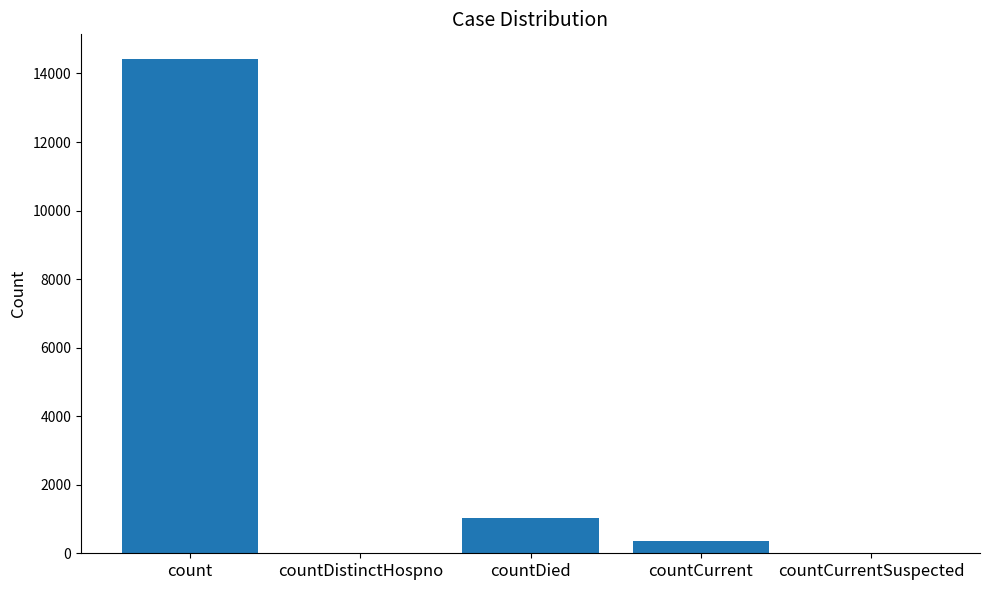

Which has a higher value, countDied or countCurrentSuspected?

countDied